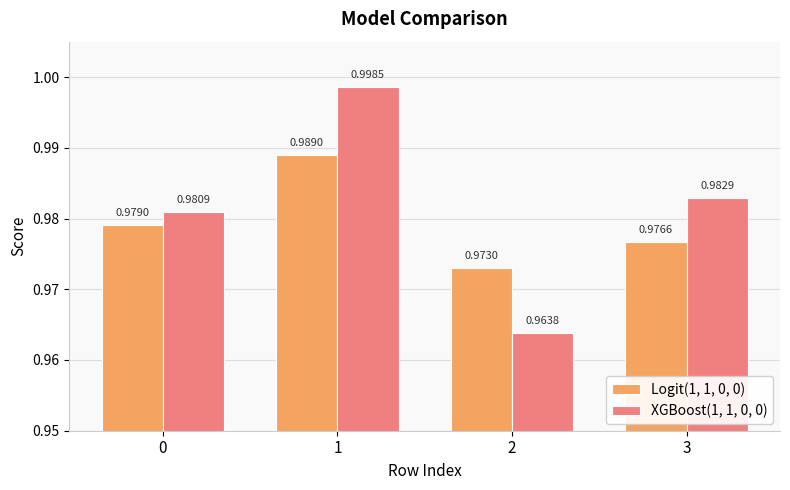

At which label is Logit(1, 1, 0, 0) closest to 0?

2